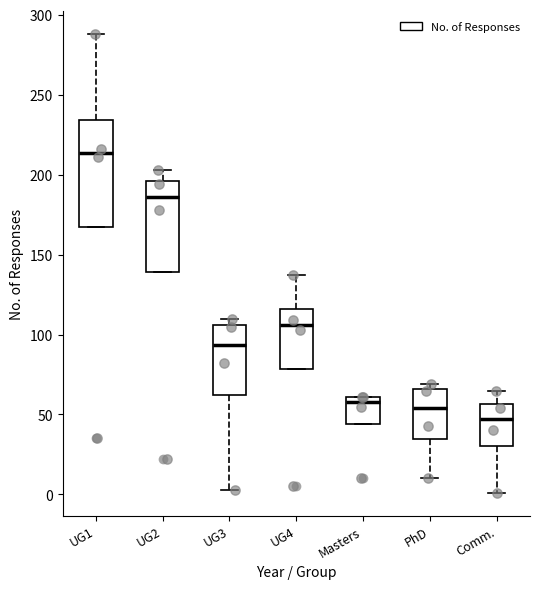

Reading left to right, transcribe this box plot: for each box, give where its median line is, the range the box spans, and where its two whiskers end, as read against the y-axis. The values are not printed on the chart, so give them approximately, as read against the axis.

UG1: median 215, box 165 to 235, whiskers 165 to 290
UG2: median 185, box 140 to 195, whiskers 140 to 205
UG3: median 95, box 60 to 105, whiskers 5 to 110
UG4: median 105, box 80 to 115, whiskers 80 to 135
Masters: median 60 (just below the box's upper edge), box 45 to 60, whiskers 45 to 60
PhD: median 55, box 35 to 65, whiskers 10 to 70
Comm.: median 45, box 30 to 55, whiskers 0 to 65